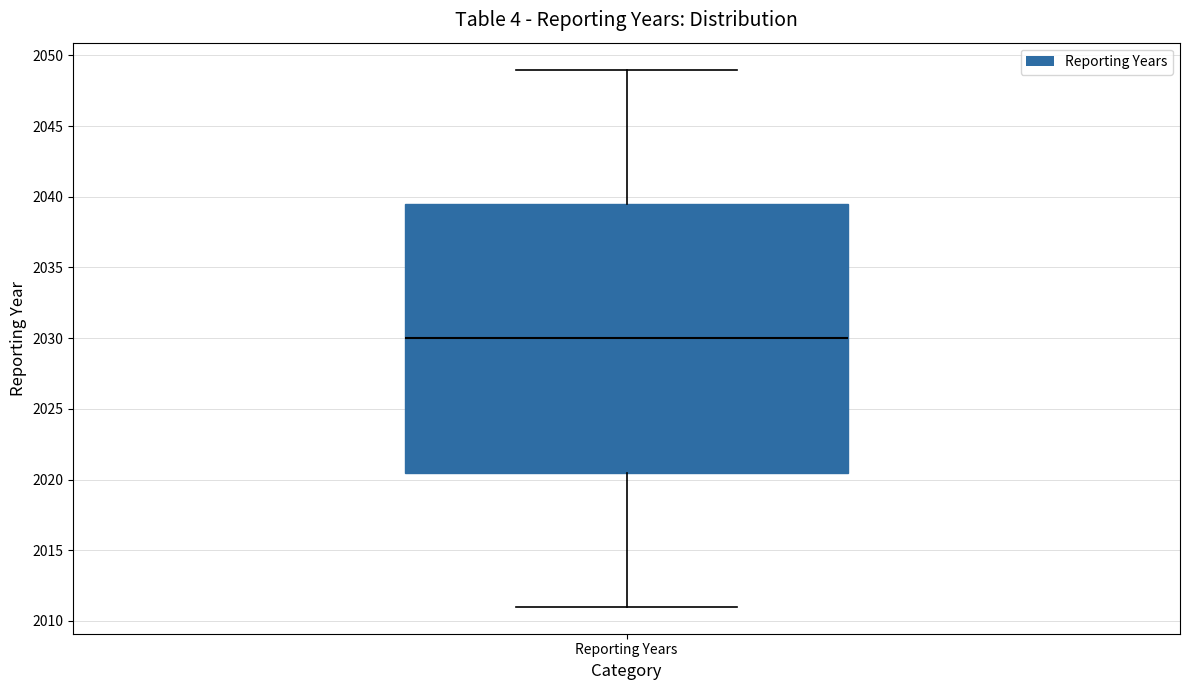

Read this box plot against the y-axis: the position of the median line, the range covered by the box, and the ends of both whiskers. The values are not printed on the chart, so give them approximately, as read against the axis.

median 2030.0, box 2020.5 to 2039.5, whiskers 2011.0 to 2049.0